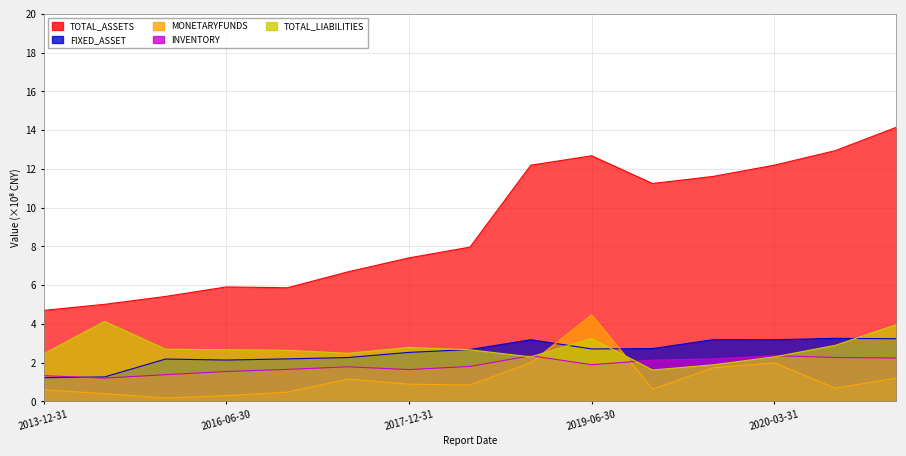

How many times do MONETARYFUNDS and INVENTORY cross each other?

2